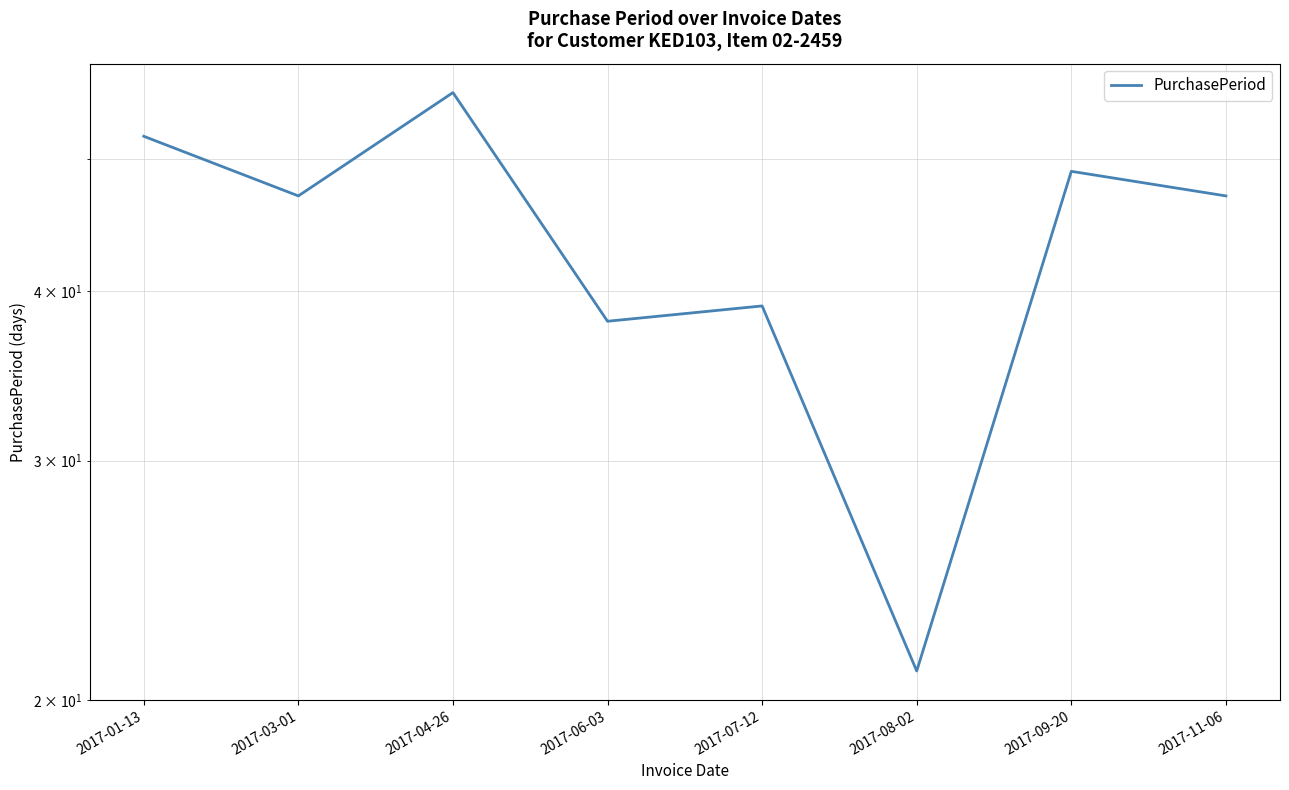

Is this an area chart (filled region under the line)?

No